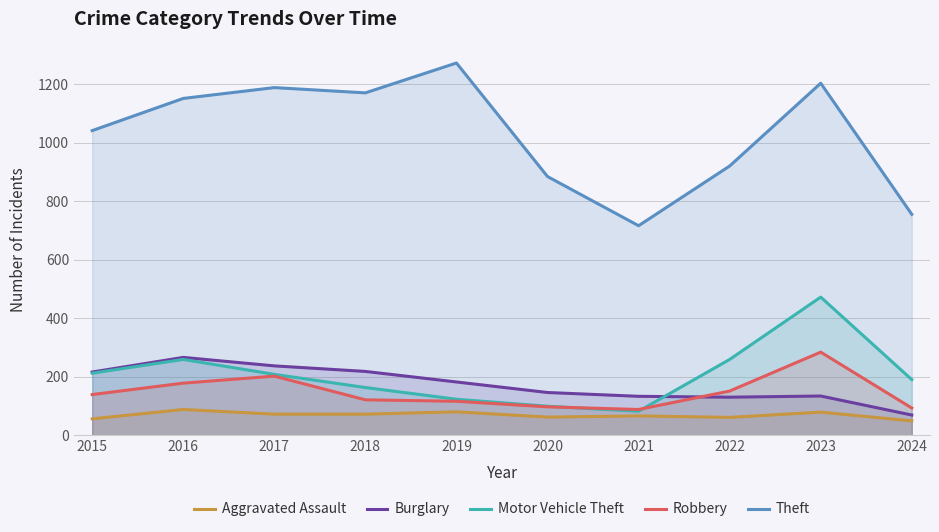

Reading left to right, transcribe all the data shown in this chart.

Aggravated Assault: 2015=56	2016=88	2017=72	2018=72	2019=80	2020=62	2021=66	2022=61	2023=79	2024=49
Burglary: 2015=216	2016=266	2017=237	2018=218	2019=182	2020=146	2021=133	2022=130	2023=134	2024=69
Motor Vehicle Theft: 2015=212	2016=259	2017=208	2018=163	2019=123	2020=99	2021=82	2022=259	2023=472	2024=190
Robbery: 2015=139	2016=178	2017=202	2018=121	2019=116	2020=97	2021=88	2022=151	2023=284	2024=93
Theft: 2015=1041	2016=1151	2017=1188	2018=1170	2019=1272	2020=884	2021=716	2022=920	2023=1203	2024=755